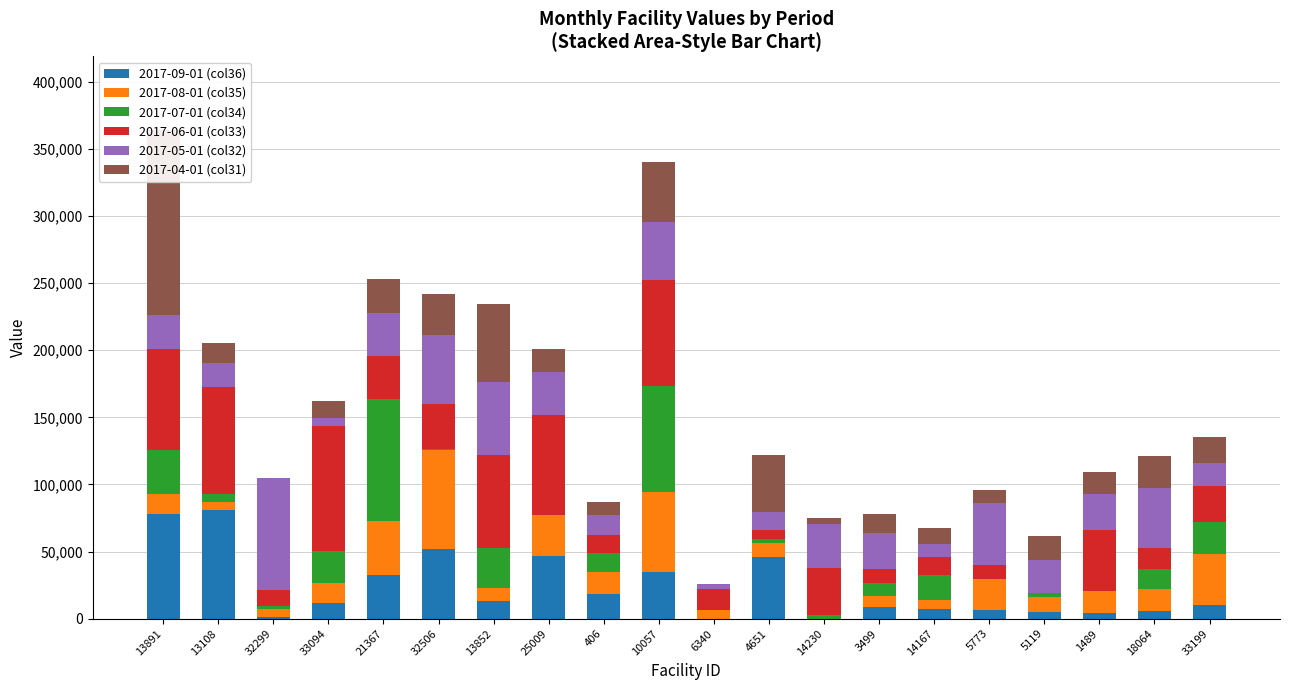

How many groups of bars are there?

20